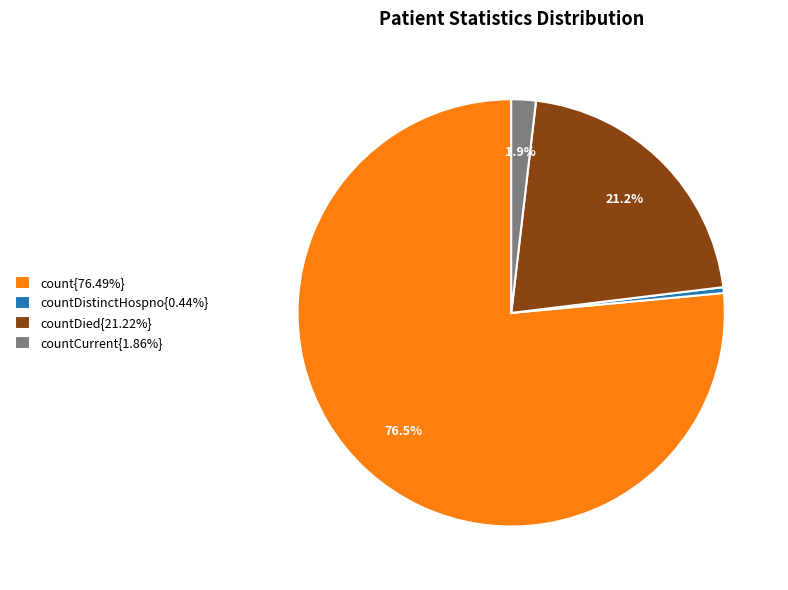

Count the number of slices in the pie.

4